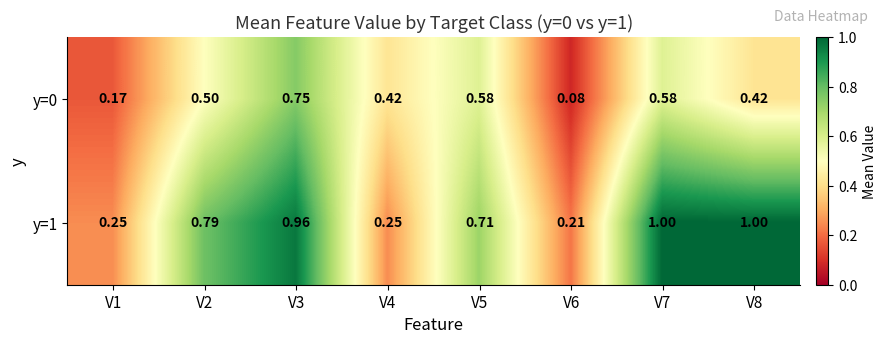

Is the value of y=0 at V4 greater than the value of y=1 at V7?

No